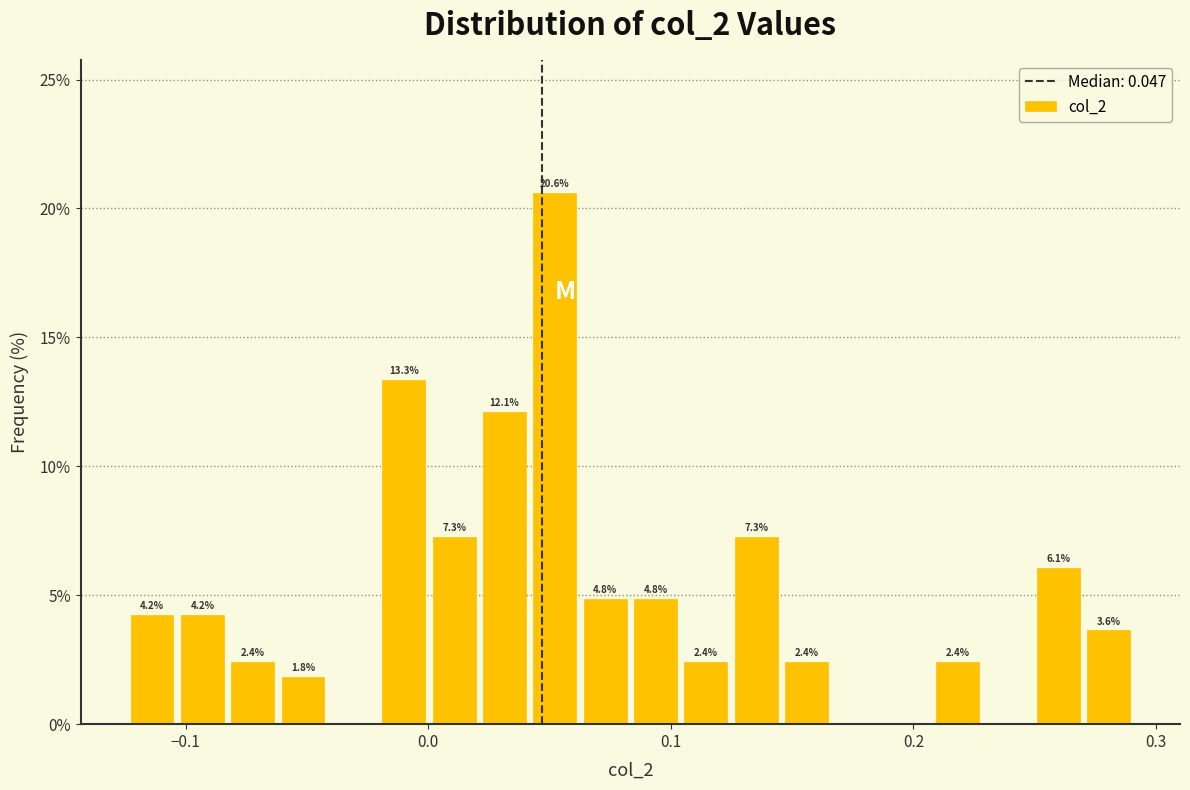

Read against the x-axis, roughly where is the centre of the tallest bar?

0.05